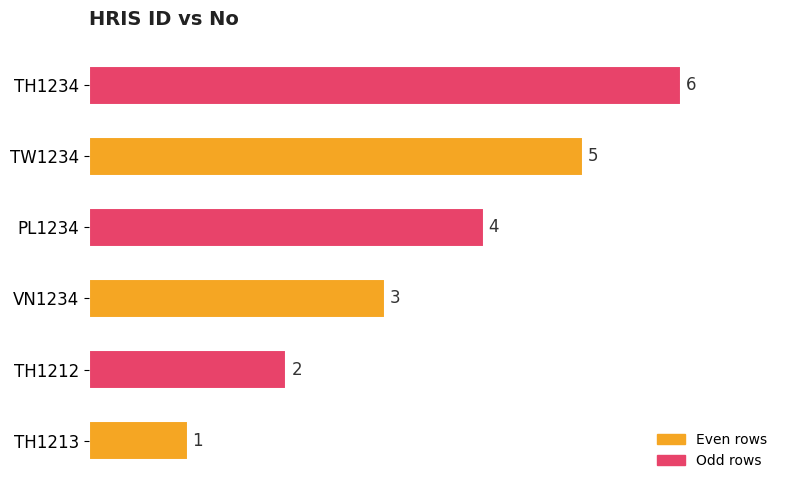

How many values are between 2 and 5?

4